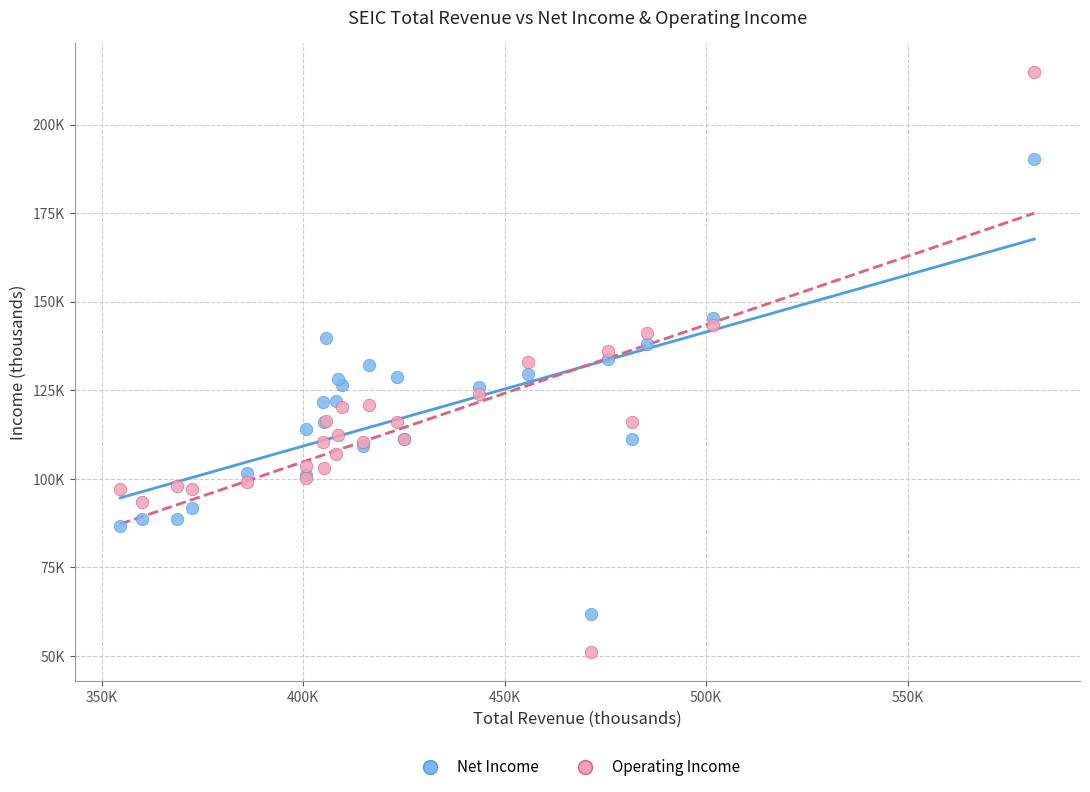

Which series reaches the maximum Y coordinate?

Operating Income